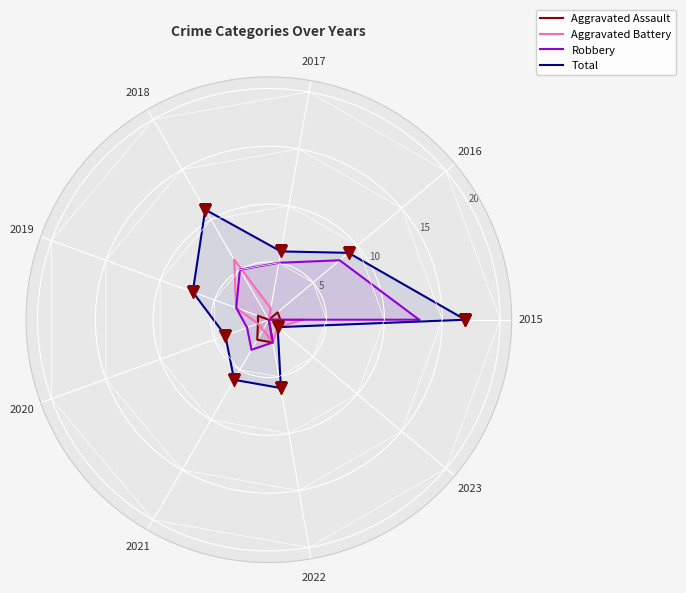

Where does the Robbery series first go above 5?

2015